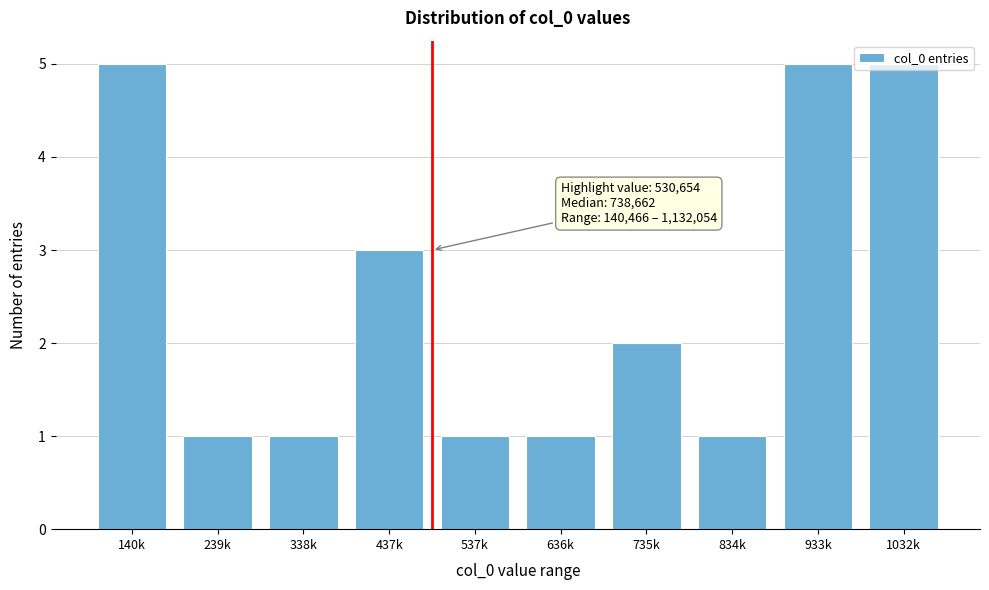

The chart shows a value of 0 at 537k. True or false?

False